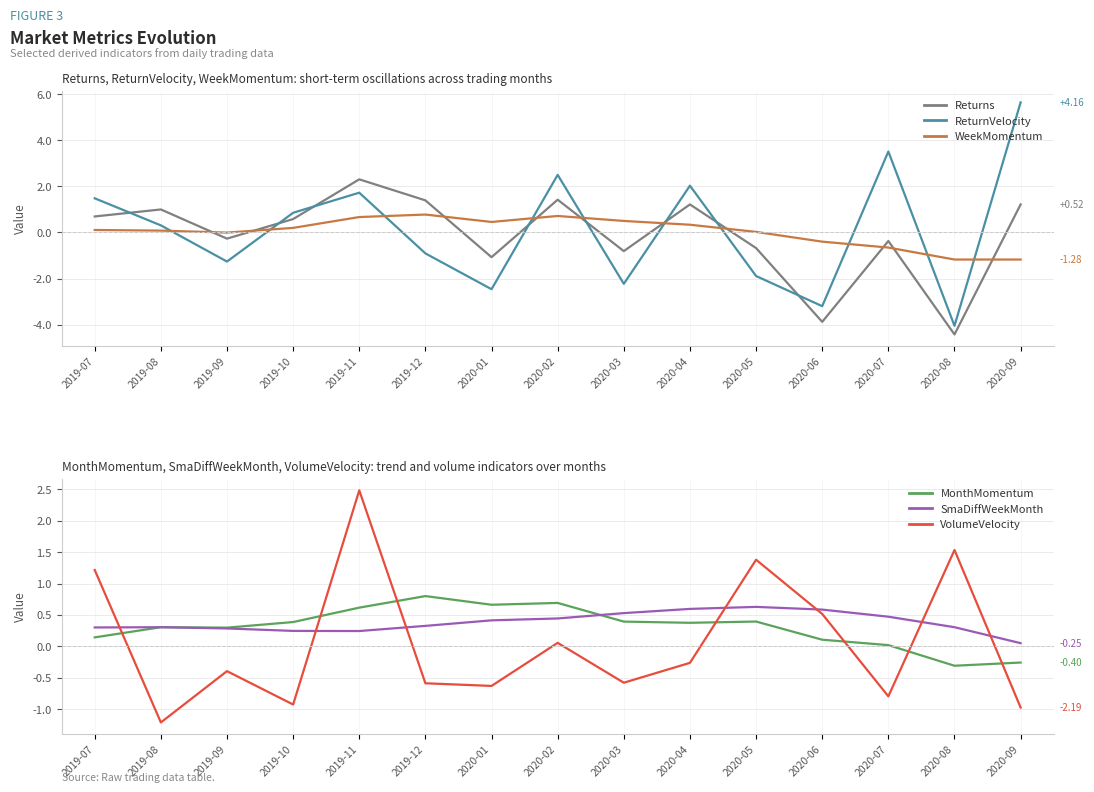

Does the chart have visible grid lines?

Yes